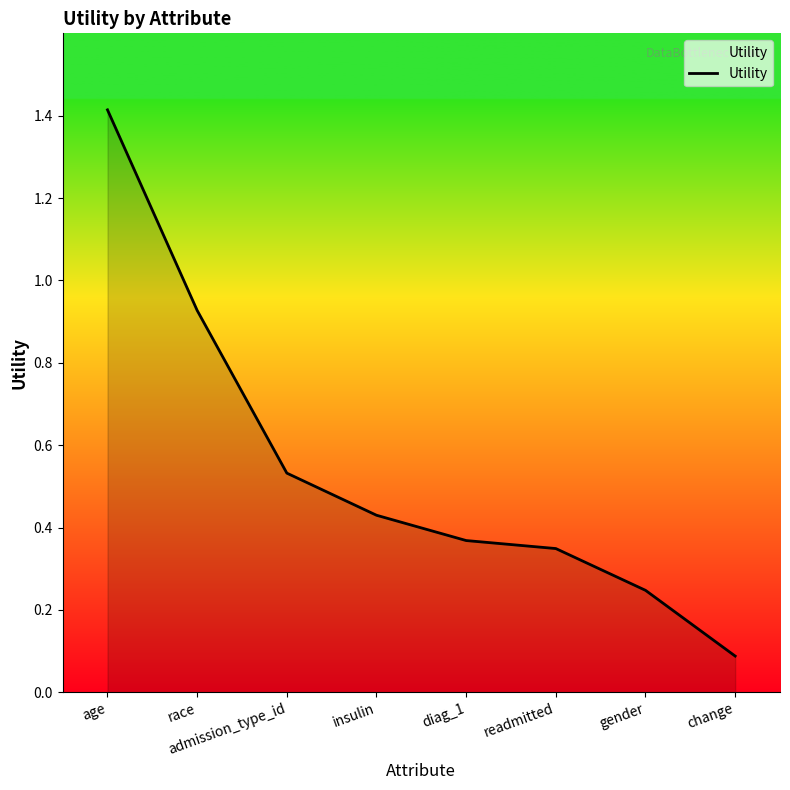

How many lines are shown in the chart?

1